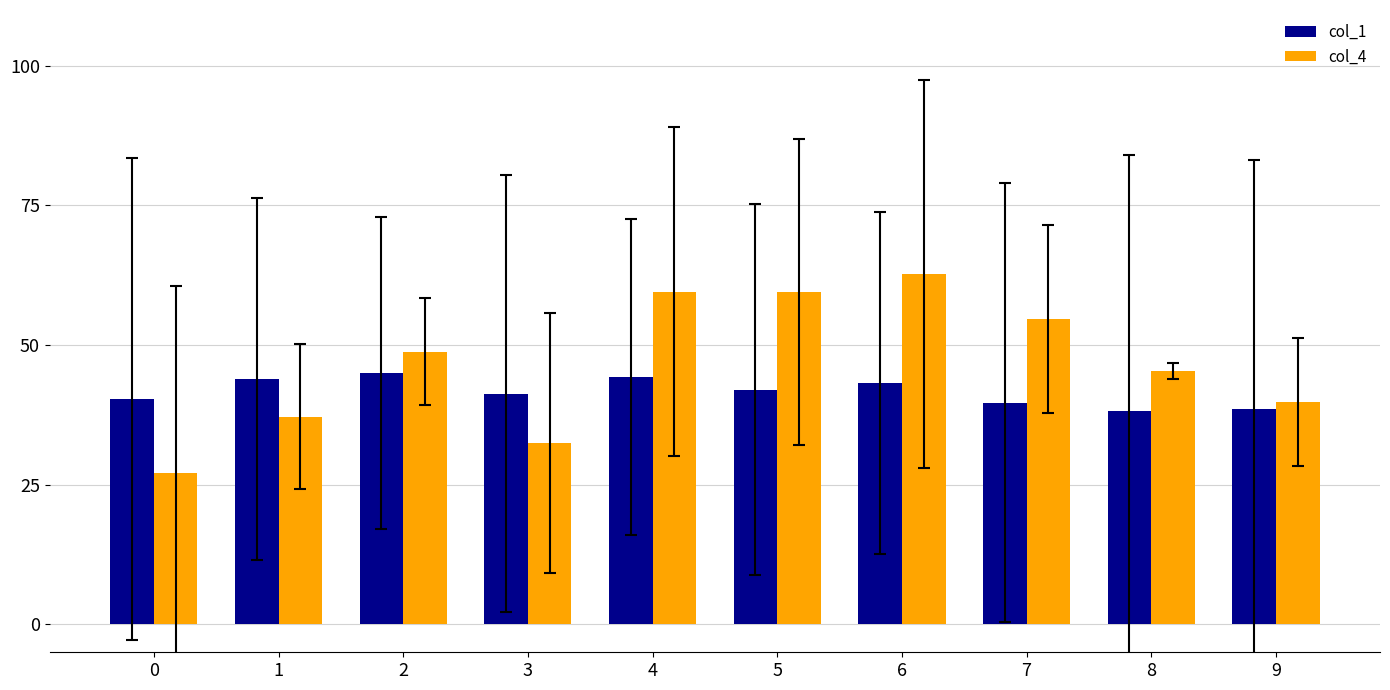

What is the maximum value for col_4?

62.8